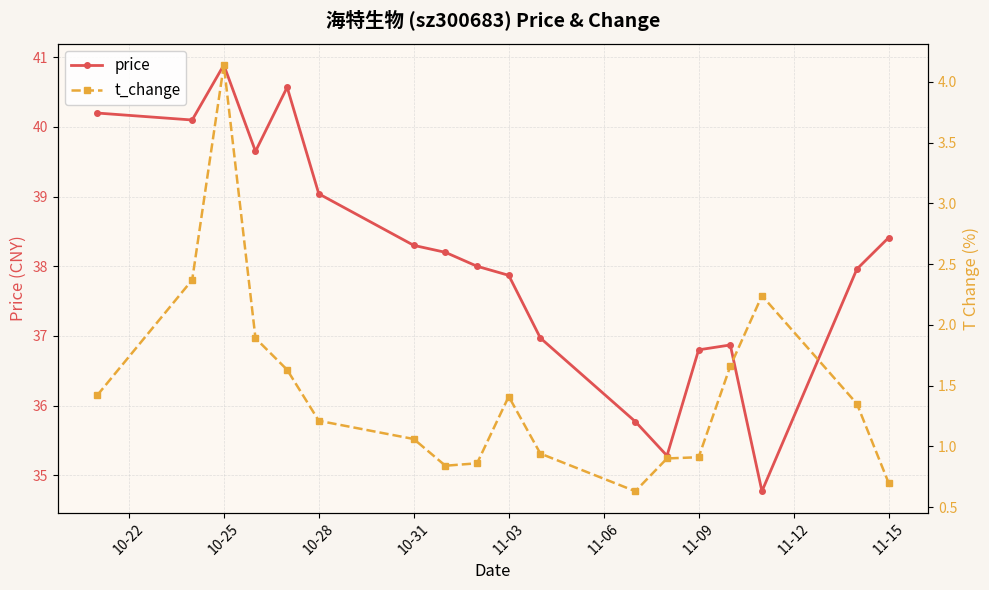

What is the difference between the maximum and minimum values in the t_change series?

3.5